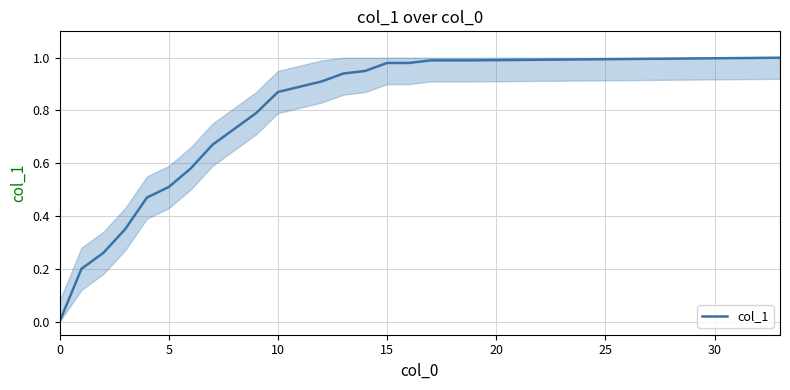

The value at 5 is 0.2. True or false?

False